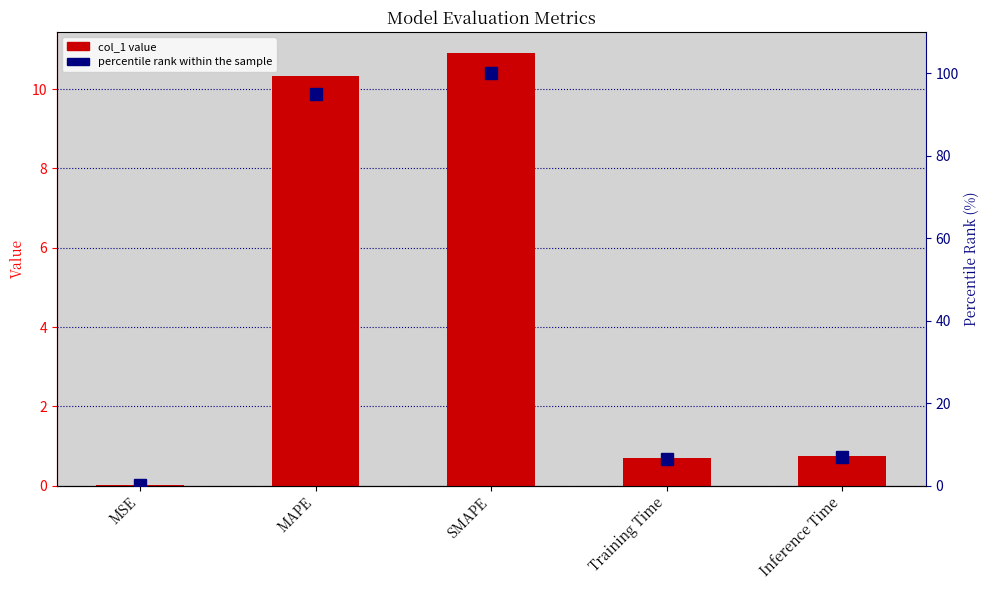

Reading left to right, transcribe all the data shown in this chart.

col_1: MSE=0.0	MAPE=10.3	SMAPE=10.9	Training Time=0.7	Inference Time=0.8
percentile rank within the sample: MSE=0.0	MAPE=94.8	SMAPE=100.0	Training Time=6.4	Inference Time=6.9